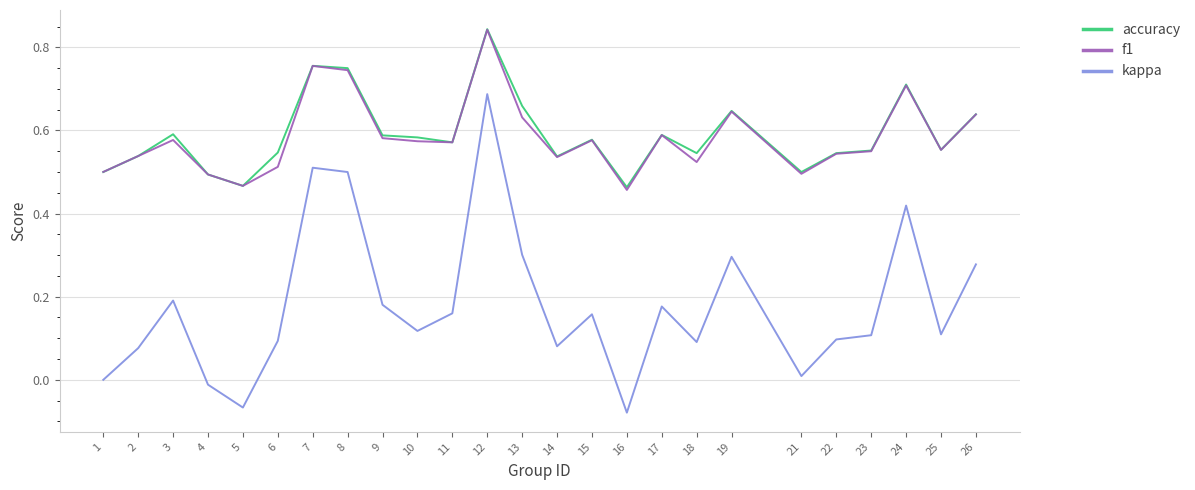

Between 16 and 22, which series saw the biggest shift?

kappa